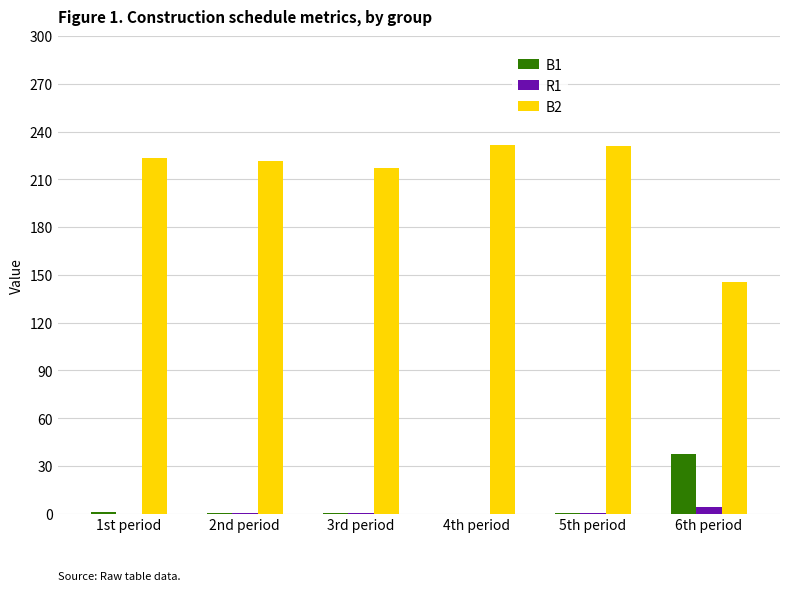

At which label does B2 first exceed 223?

1st period